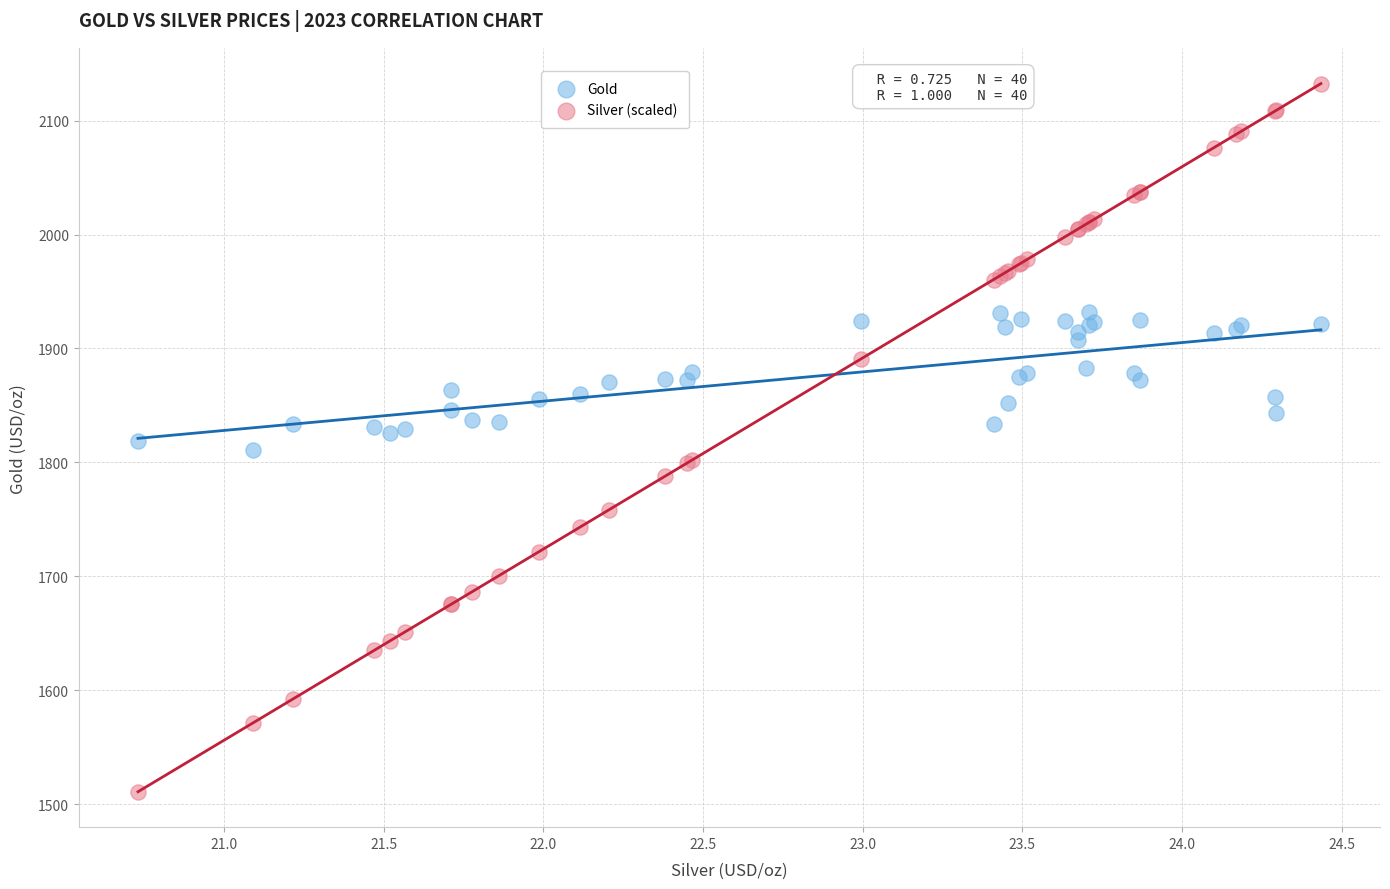

Which series has the largest Y range (max minus min)?

Silver (scaled)